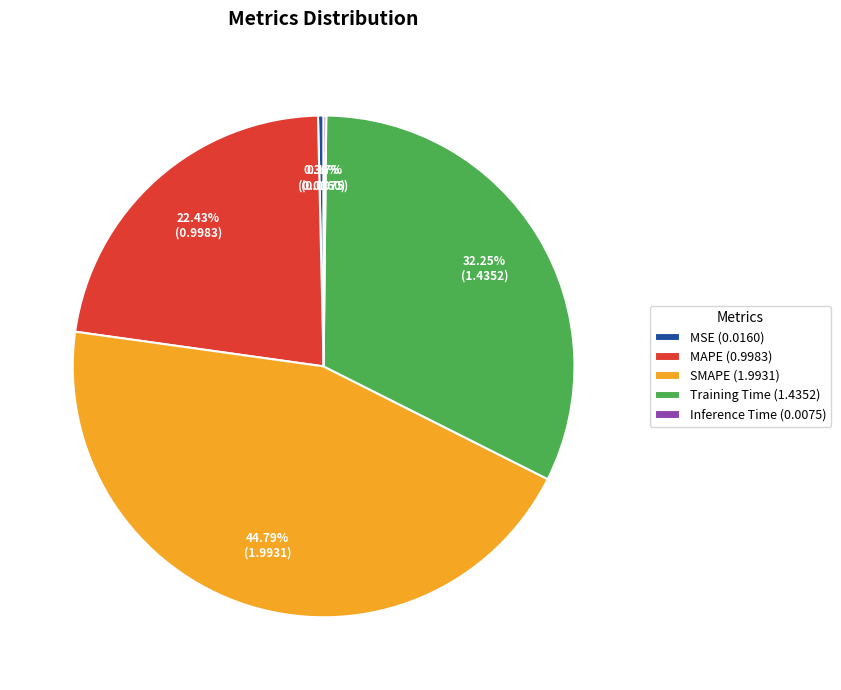

Between MSE (0.0160) and MAPE (0.9983), which is larger?

MAPE (0.9983)